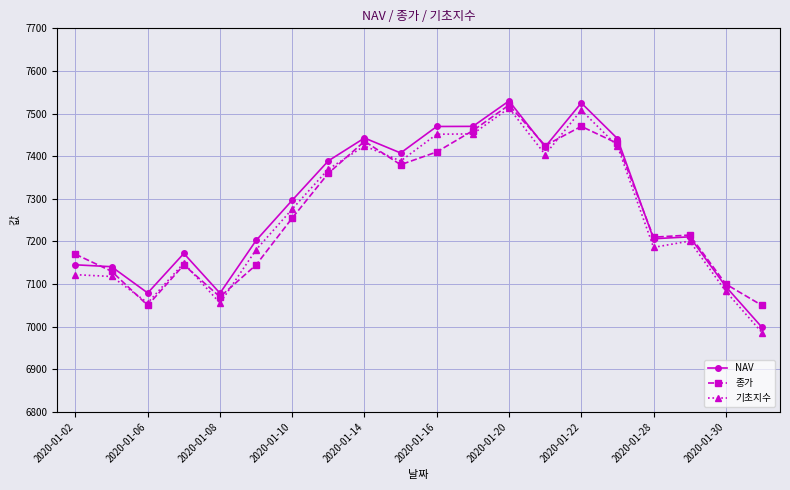

What are all the series names shown in the legend?

NAV, 종가, 기초지수